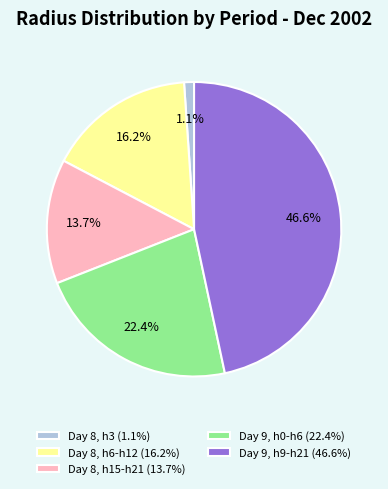

Count the number of slices in the pie.

5